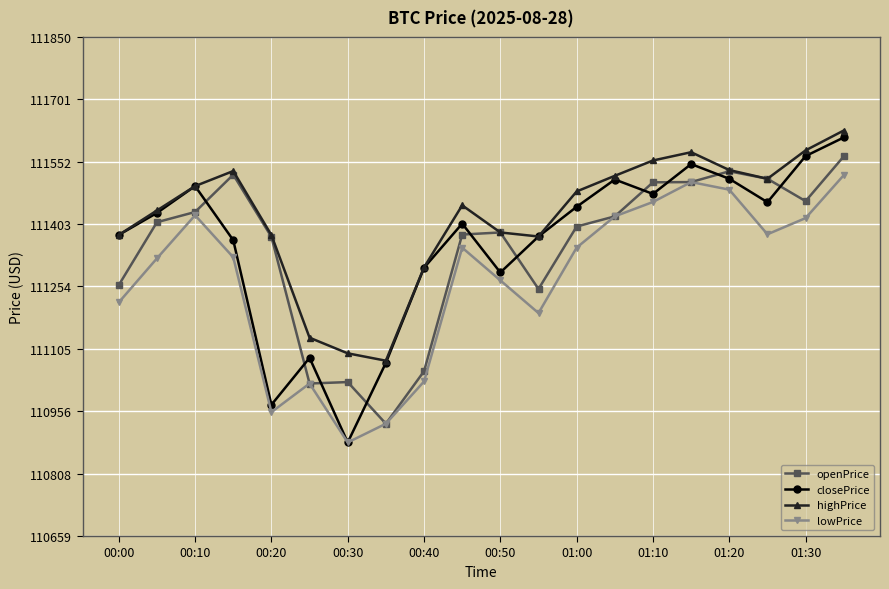

Which series has the largest total across all categories?

highPrice